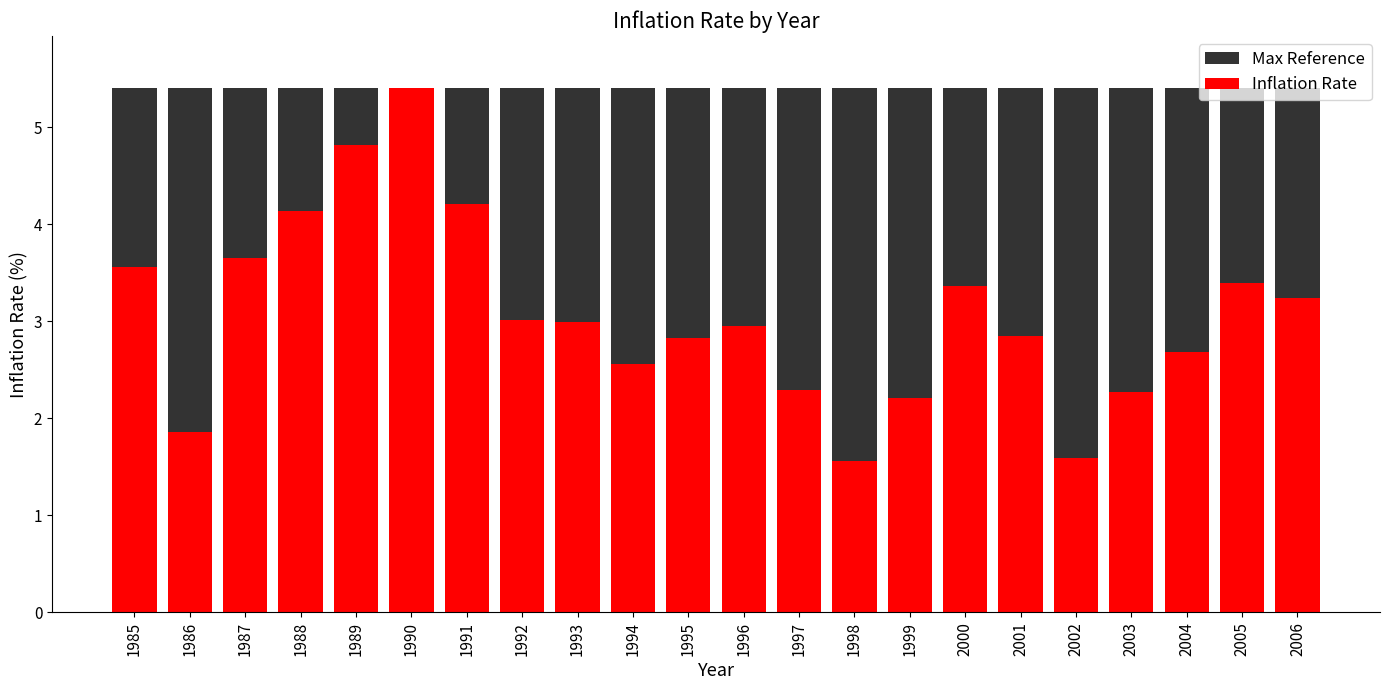

At which label is Inflation Rate closest to 3?

1992